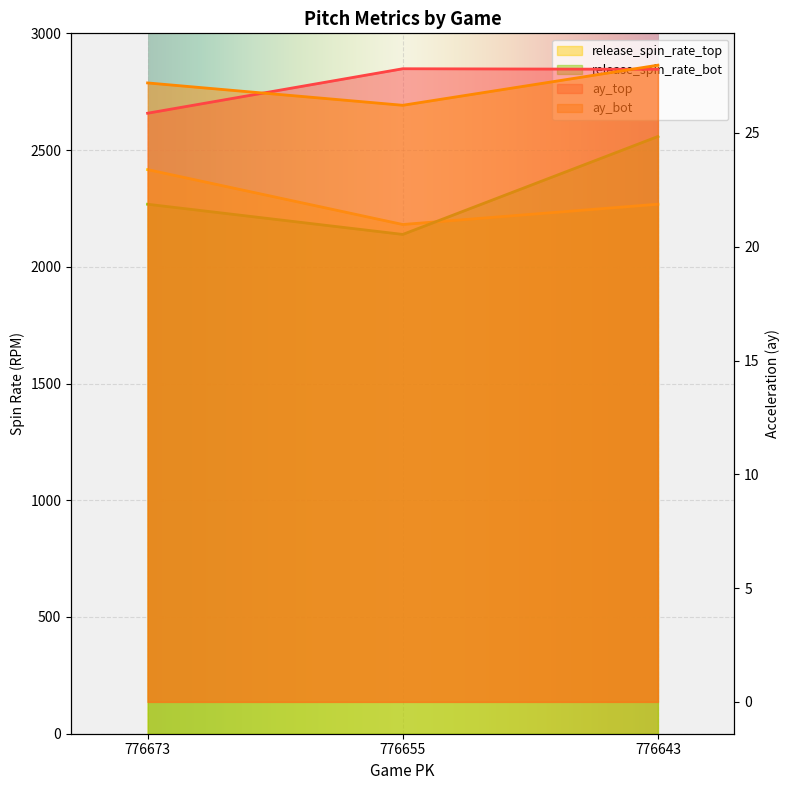

At which label is ay_bot closest to 27?

776673